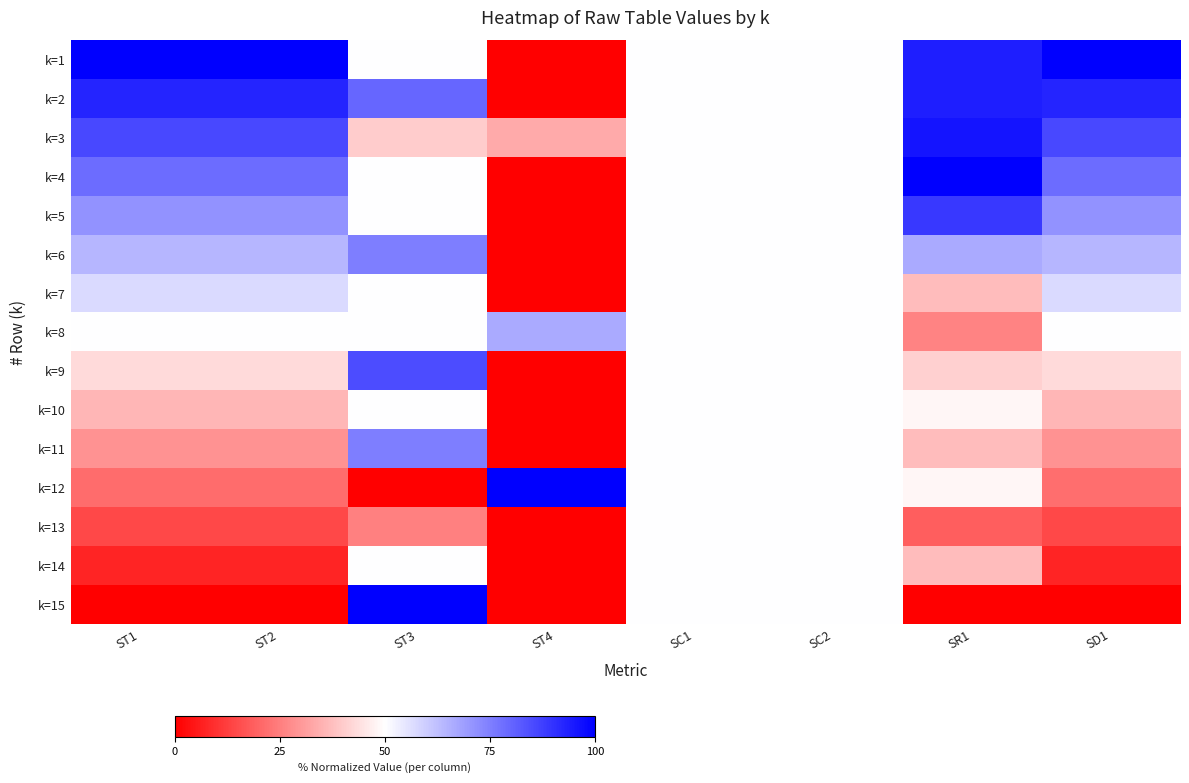

Reading right to left, what are all the values shown in this chart?

k=1: SD1=1.0	SR1=0.9	SC2=0.5	SC1=0.5	ST4=0.0	ST3=0.5	ST2=1.0	ST1=1.0
k=2: SD1=0.9	SR1=0.9	SC2=0.5	SC1=0.5	ST4=0.0	ST3=0.8	ST2=0.9	ST1=0.9
k=3: SD1=0.9	SR1=1.0	SC2=0.5	SC1=0.5	ST4=0.3	ST3=0.4	ST2=0.9	ST1=0.9
k=4: SD1=0.8	SR1=1.0	SC2=0.5	SC1=0.5	ST4=0.0	ST3=0.5	ST2=0.8	ST1=0.8
k=5: SD1=0.7	SR1=0.9	SC2=0.5	SC1=0.5	ST4=0.0	ST3=0.5	ST2=0.7	ST1=0.7
k=6: SD1=0.6	SR1=0.7	SC2=0.5	SC1=0.5	ST4=0.0	ST3=0.8	ST2=0.6	ST1=0.6
k=7: SD1=0.6	SR1=0.4	SC2=0.5	SC1=0.5	ST4=0.0	ST3=0.5	ST2=0.6	ST1=0.6
k=8: SD1=0.5	SR1=0.3	SC2=0.5	SC1=0.5	ST4=0.7	ST3=0.5	ST2=0.5	ST1=0.5
k=9: SD1=0.4	SR1=0.4	SC2=0.5	SC1=0.5	ST4=0.0	ST3=0.8	ST2=0.4	ST1=0.4
k=10: SD1=0.4	SR1=0.5	SC2=0.5	SC1=0.5	ST4=0.0	ST3=0.5	ST2=0.4	ST1=0.4
k=11: SD1=0.3	SR1=0.4	SC2=0.5	SC1=0.5	ST4=0.0	ST3=0.8	ST2=0.3	ST1=0.3
k=12: SD1=0.2	SR1=0.5	SC2=0.5	SC1=0.5	ST4=1.0	ST3=0.0	ST2=0.2	ST1=0.2
k=13: SD1=0.1	SR1=0.2	SC2=0.5	SC1=0.5	ST4=0.0	ST3=0.2	ST2=0.1	ST1=0.1
k=14: SD1=0.1	SR1=0.4	SC2=0.5	SC1=0.5	ST4=0.0	ST3=0.5	ST2=0.1	ST1=0.1
k=15: SD1=0.0	SR1=0.0	SC2=0.5	SC1=0.5	ST4=0.0	ST3=1.0	ST2=0.0	ST1=0.0